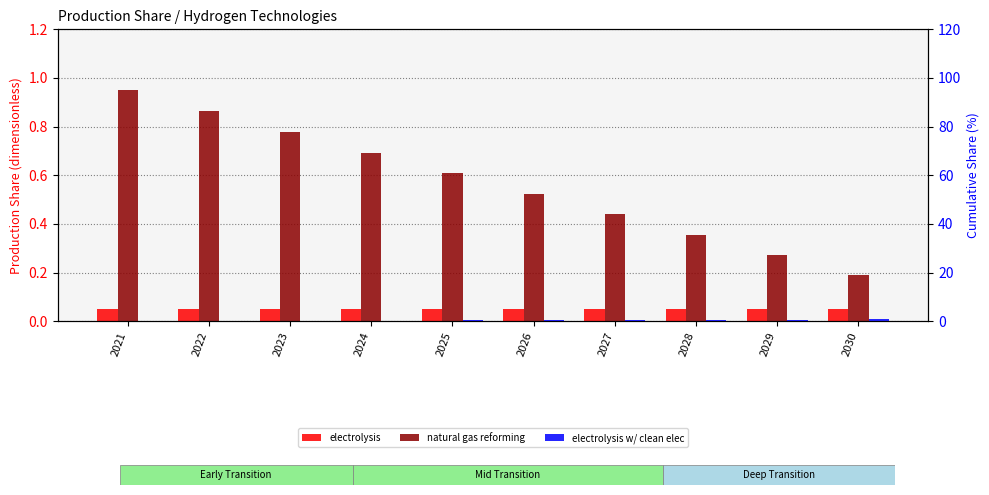

Reading right to left, transcribe all the data shown in this chart.

electrolysis: 0.1	0.1	0.1	0.1	0.1	0.1	0.1	0.1	0.1	0.1
natural gas reforming: 0.2	0.3	0.4	0.4	0.5	0.6	0.7	0.8	0.9	0.9
electrolysis w/ clean elec: 0.8	0.7	0.6	0.5	0.4	0.3	0.3	0.2	0.1	0.0